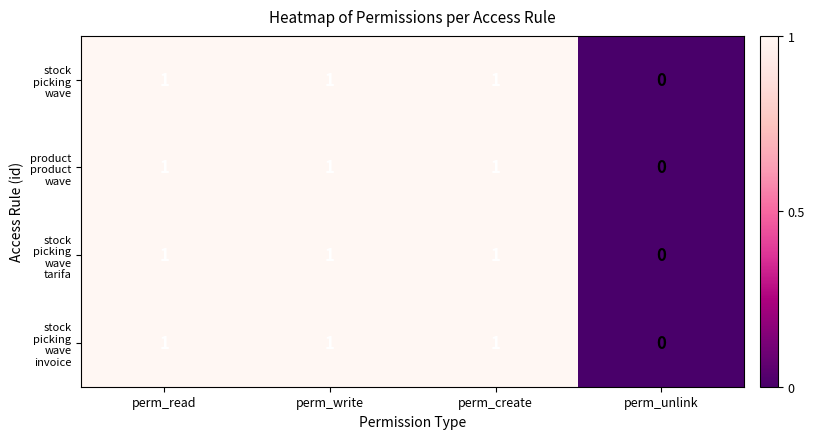

Which category has the lowest value across all series?

perm_unlink